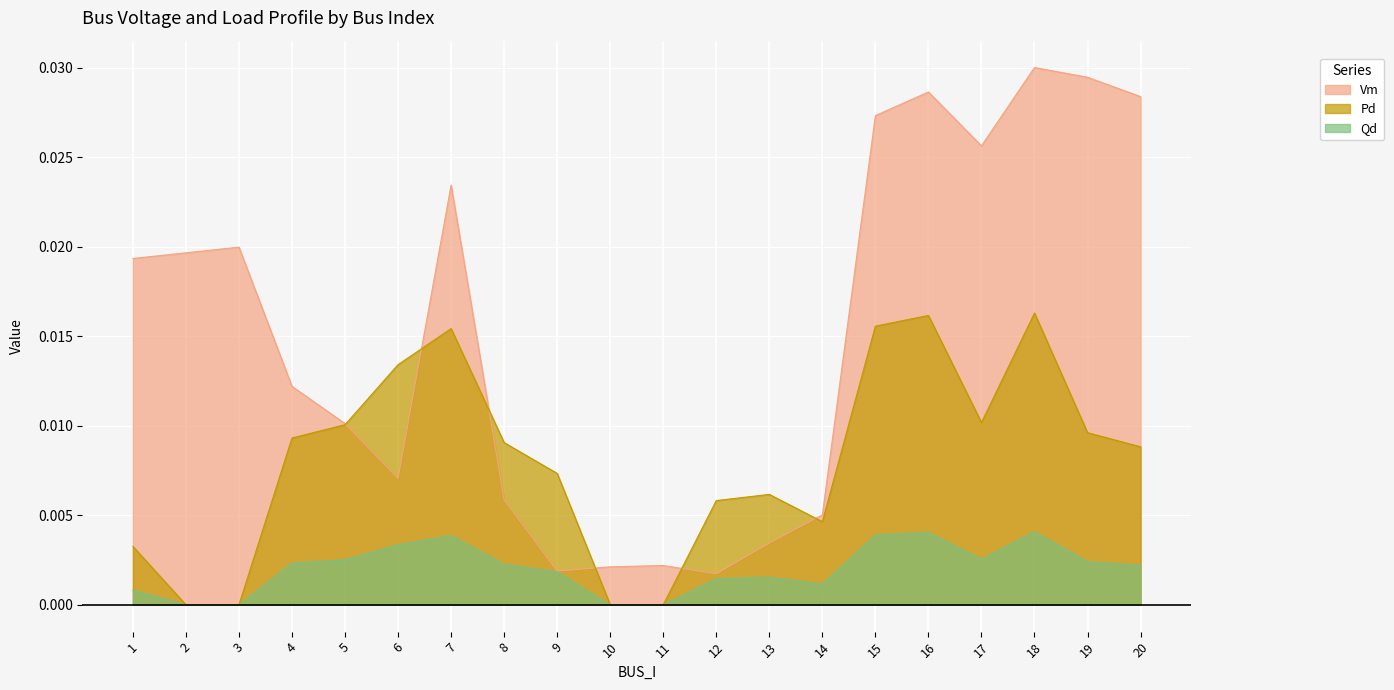

True or false: Pd has a value of 0.0 at 13.

False